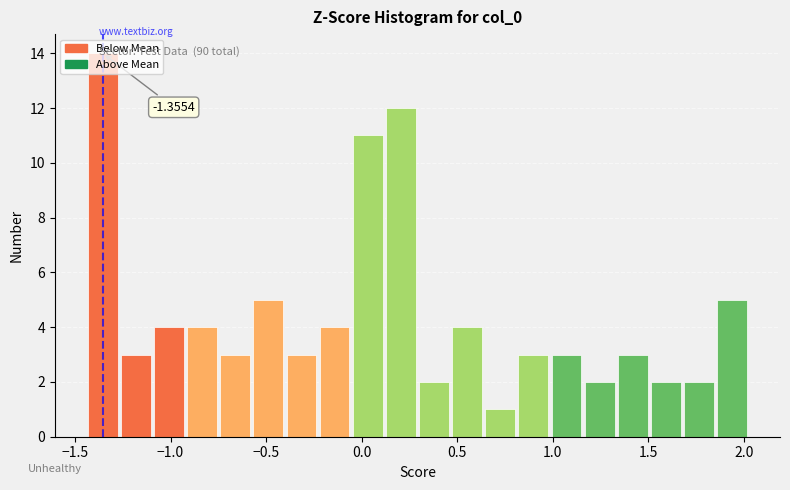

Around what value on the x-axis is the tallest bar? Give the approximate position of its centre, as read against the axis.

-1.35